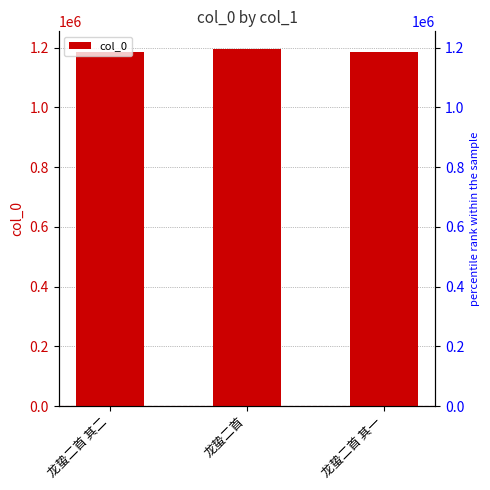

What value does the data have at 龙蛰二首 其一?

1184642